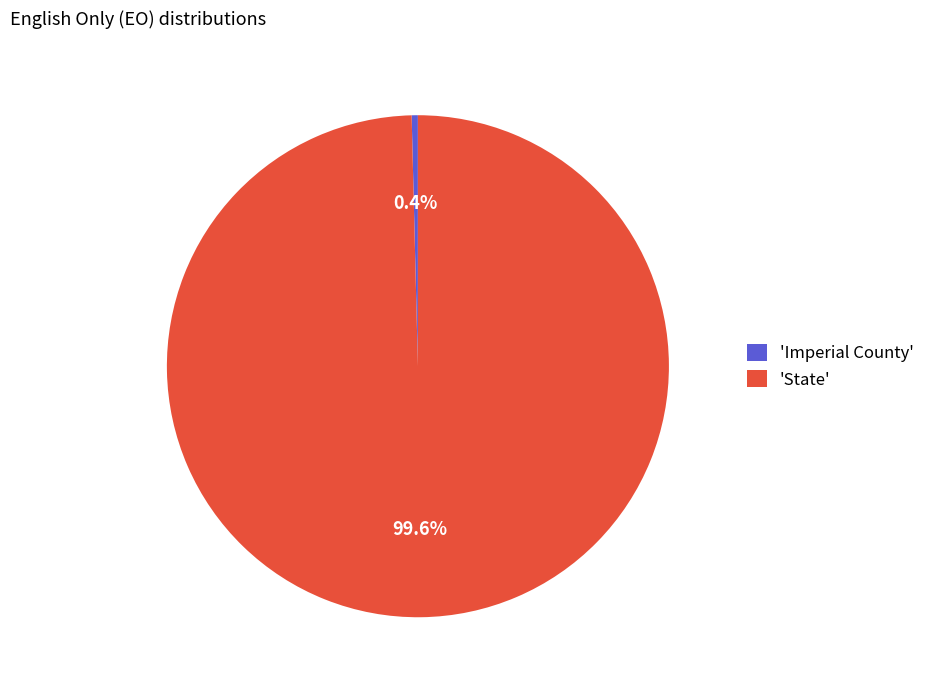

What is the majority slice?

'State'